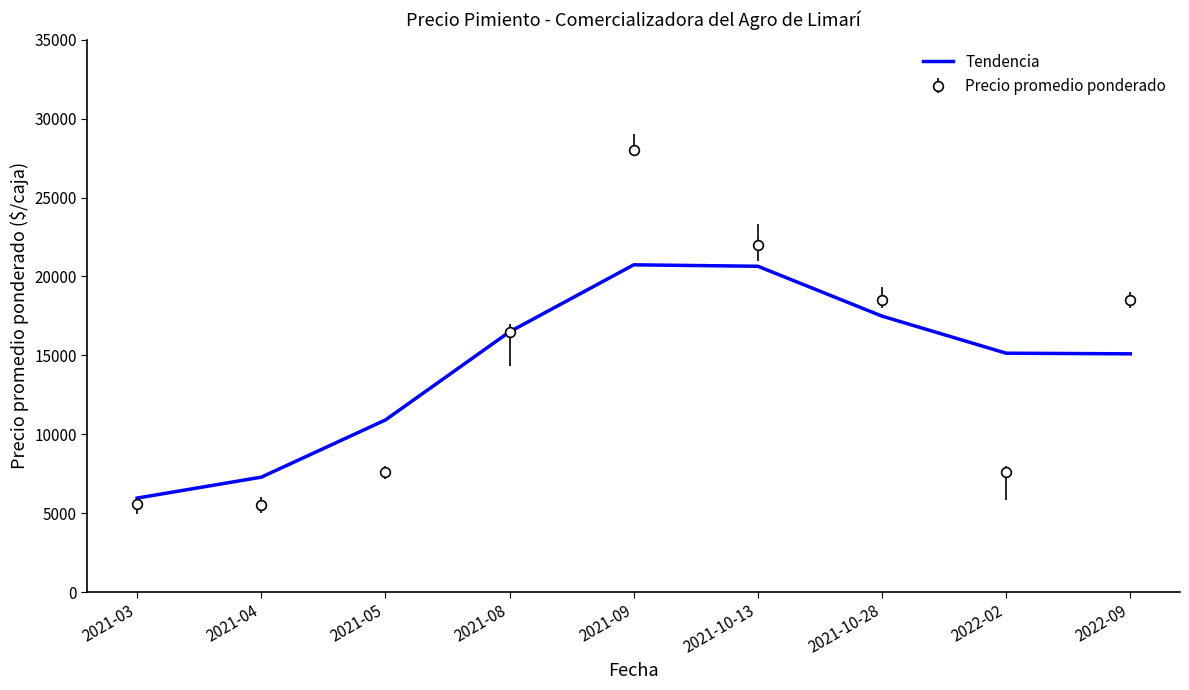

The value of Precio promedio ponderado at 2021-05 is 2946. True or false?

False